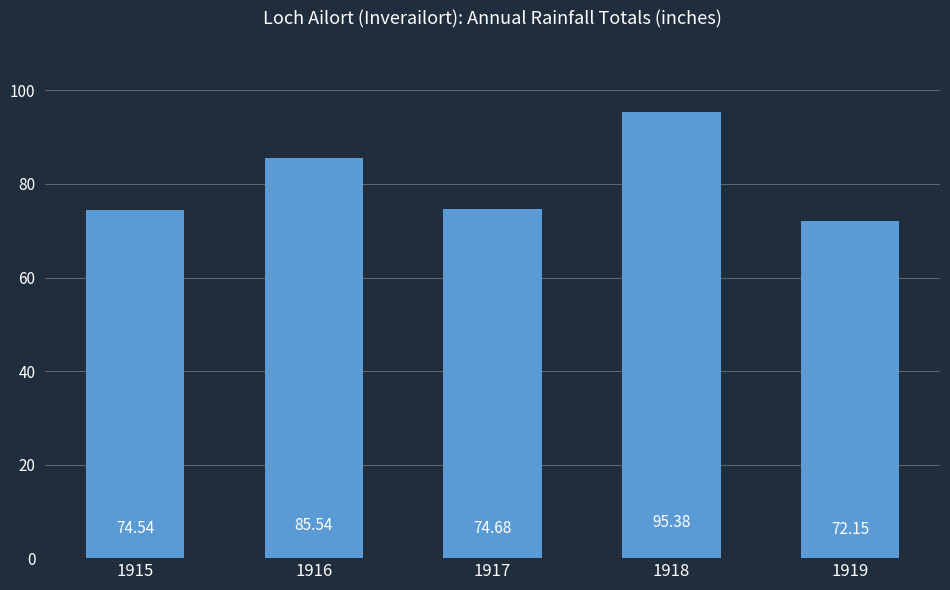

List the labels in order of value, largest first.

1918, 1916, 1917, 1915, 1919